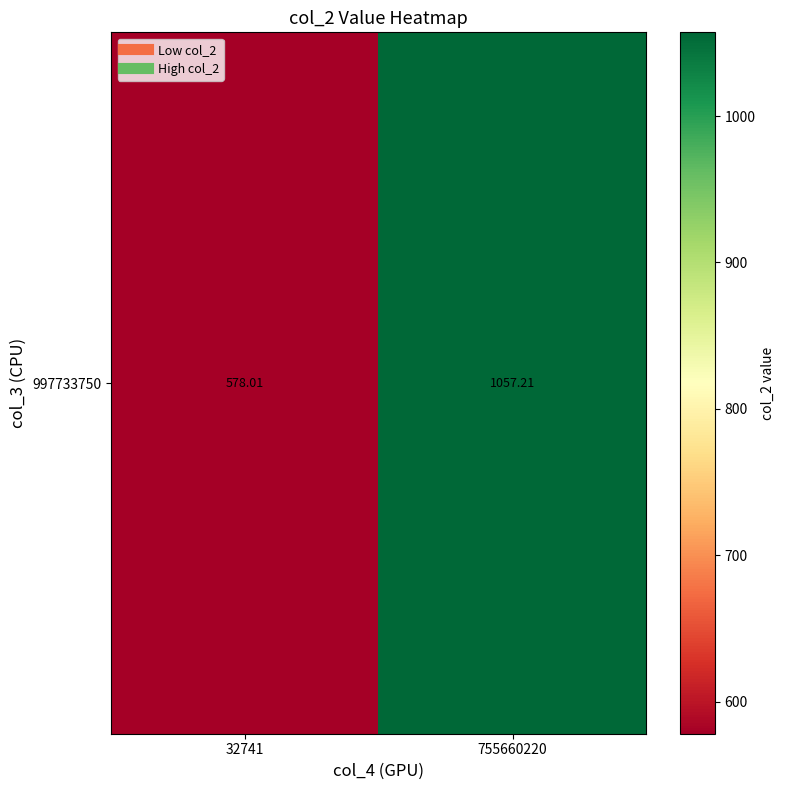

What is the average value?

817.6